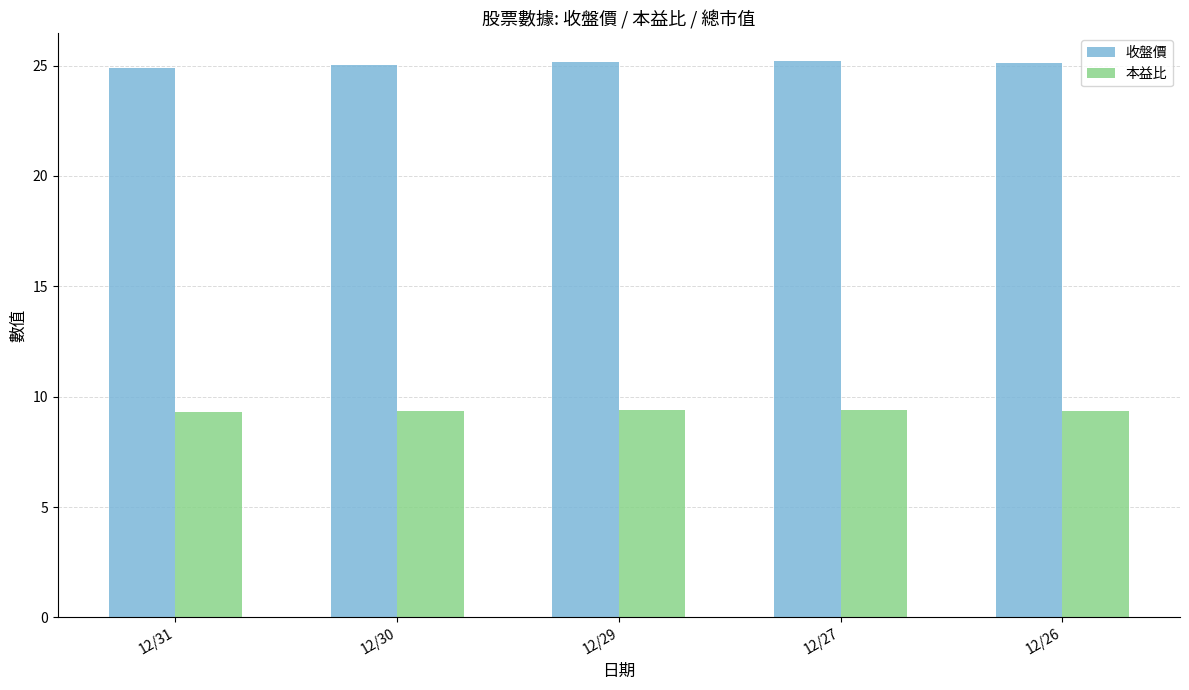

What is the difference between the 本益比 values at 12/31 and 12/29?

0.1